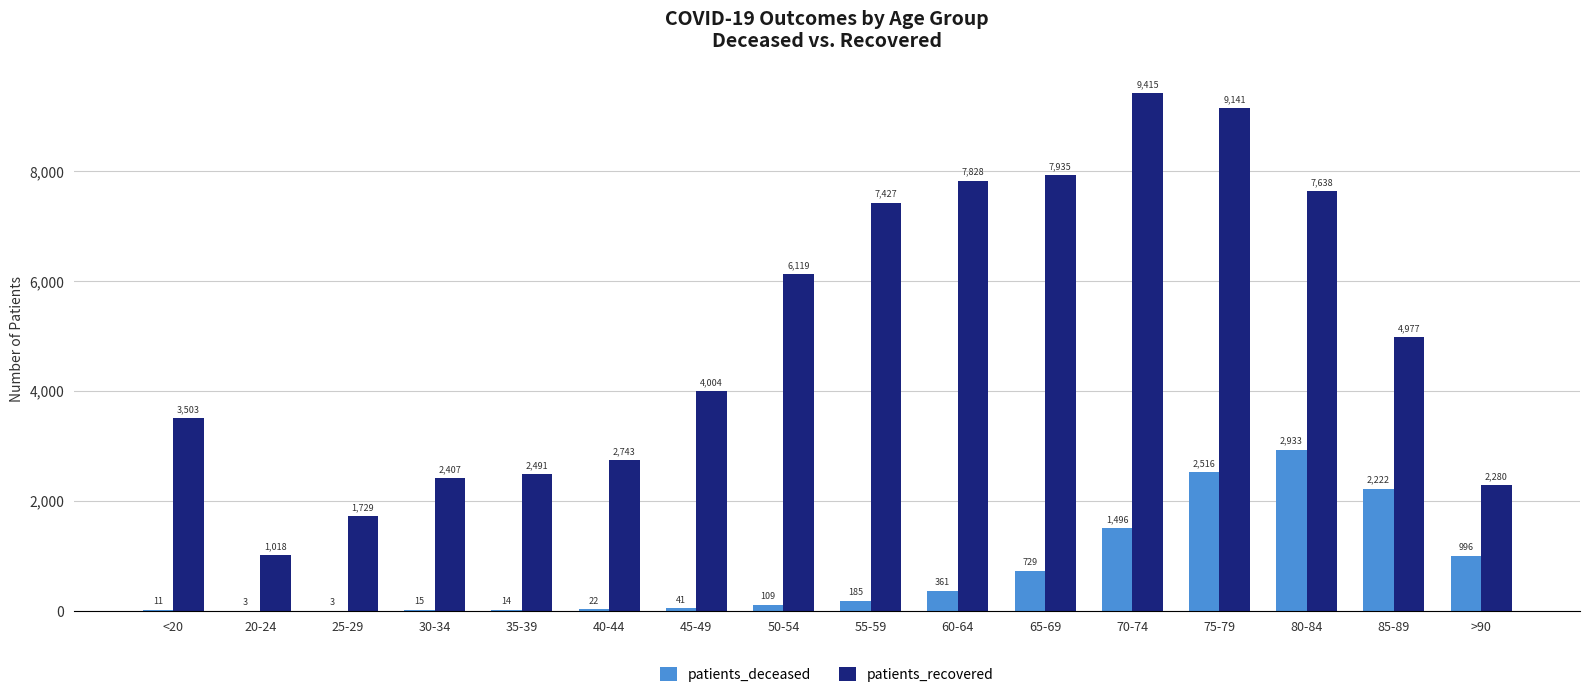

What is the greatest value displayed?

9415